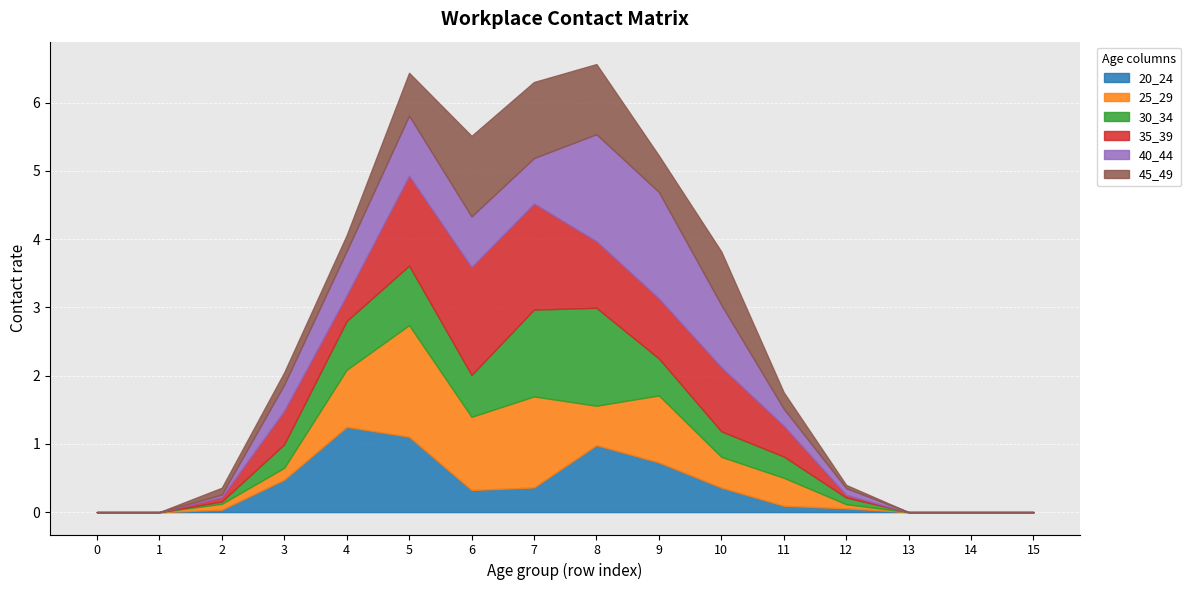

Reading left to right, list all the values displayed in this chart.

20_24: 0=0.0	1=0.0	2=0.0	3=0.5	4=1.2	5=1.1	6=0.3	7=0.4	8=1.0	9=0.7	10=0.4	11=0.1	12=0.1	13=0.0	14=0.0	15=0.0
25_29: 0=0.0	1=0.0	2=0.1	3=0.2	4=0.8	5=1.6	6=1.1	7=1.3	8=0.6	9=1.0	10=0.5	11=0.4	12=0.1	13=0.0	14=0.0	15=0.0
30_34: 0=0.0	1=0.0	2=0.0	3=0.3	4=0.7	5=0.9	6=0.6	7=1.3	8=1.4	9=0.5	10=0.4	11=0.3	12=0.1	13=0.0	14=0.0	15=0.0
35_39: 0=0.0	1=0.0	2=0.1	3=0.5	4=0.4	5=1.3	6=1.6	7=1.6	8=1.0	9=0.9	10=0.9	11=0.5	12=0.0	13=0.0	14=0.0	15=0.0
40_44: 0=0.0	1=0.0	2=0.0	3=0.4	4=0.6	5=0.9	6=0.7	7=0.7	8=1.6	9=1.6	10=0.9	11=0.2	12=0.1	13=0.0	14=0.0	15=0.0
45_49: 0=0.0	1=0.0	2=0.1	3=0.2	4=0.2	5=0.6	6=1.2	7=1.1	8=1.0	9=0.5	10=0.8	11=0.2	12=0.0	13=0.0	14=0.0	15=0.0